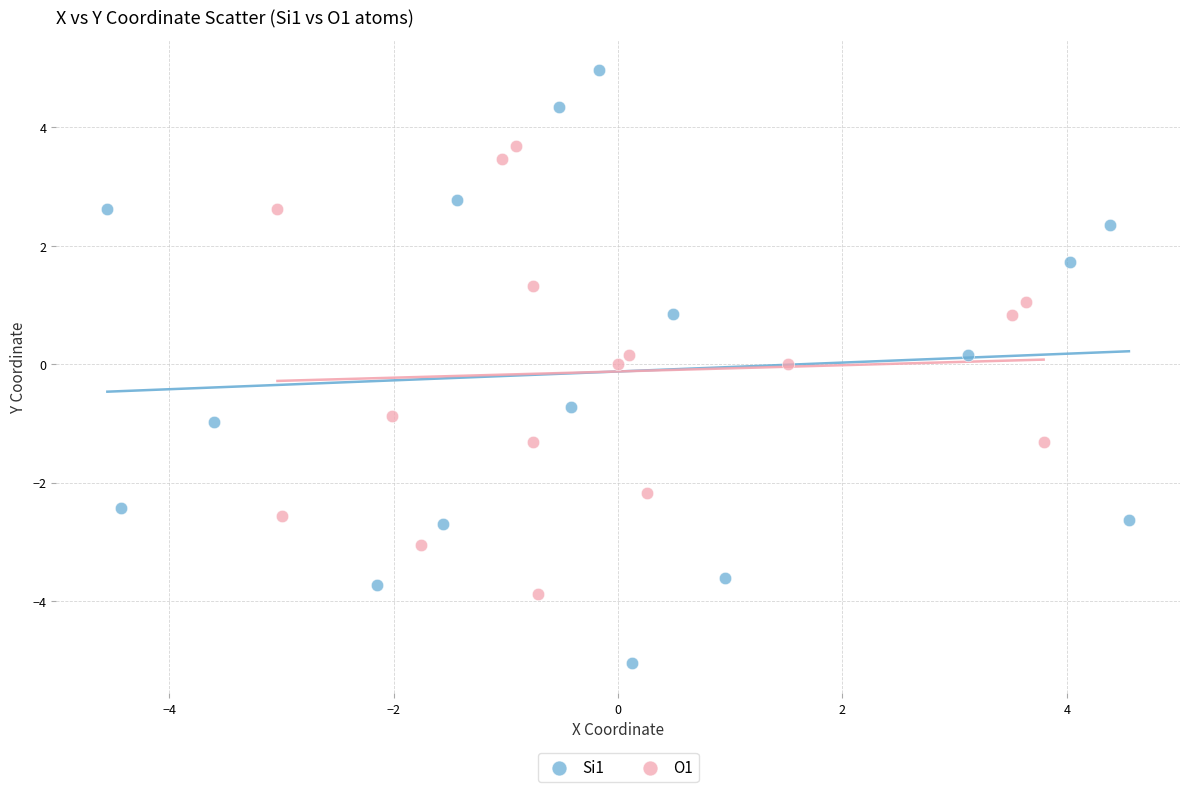

Which series reaches the minimum Y coordinate?

Si1